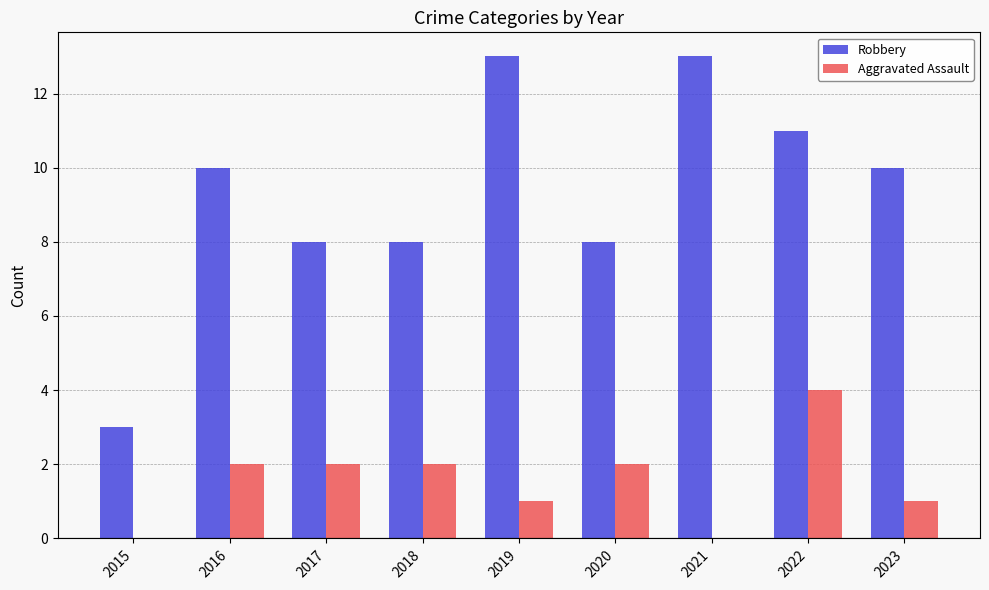

True or false: Aggravated Assault has a value of 3 at 2020.

False